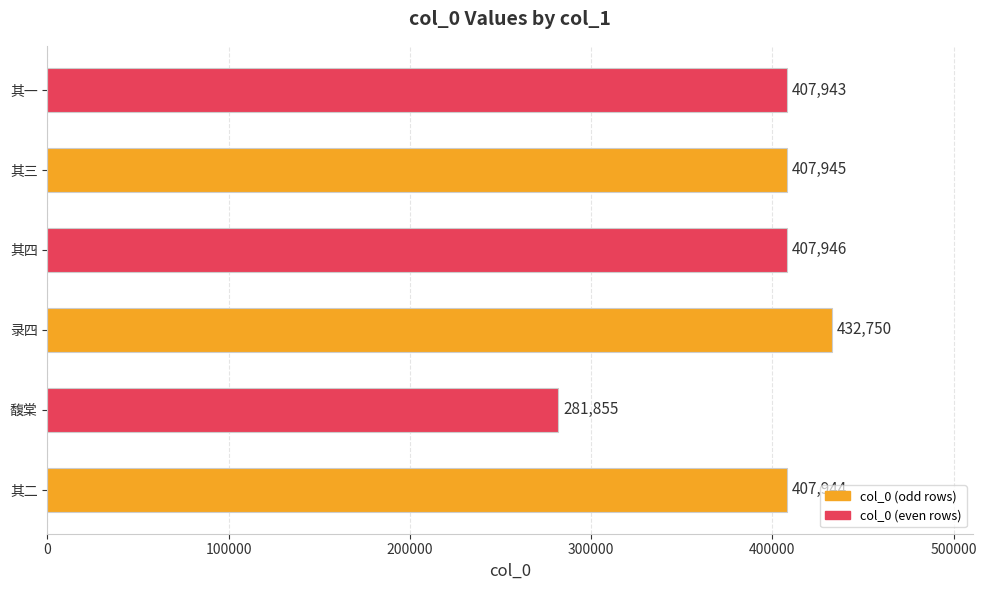

Does the chart contain any negative values?

No